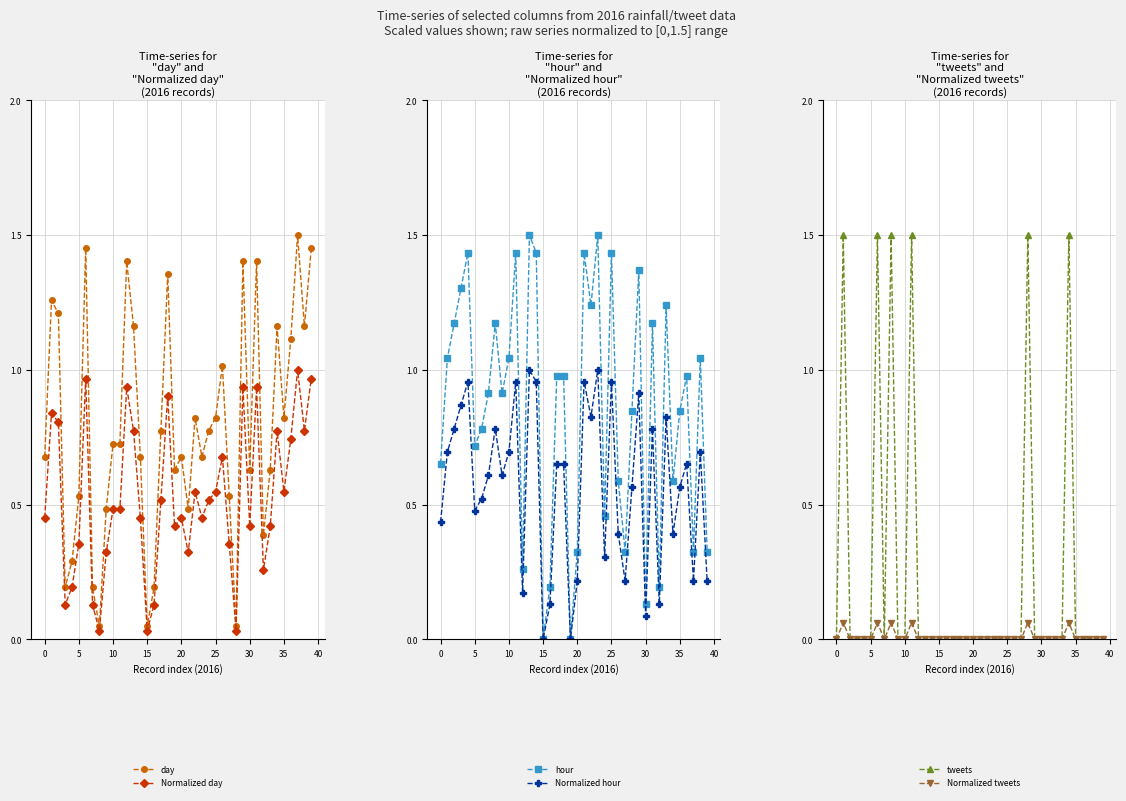

True or false: Normalized day has more than 2 interior local peaks.

True